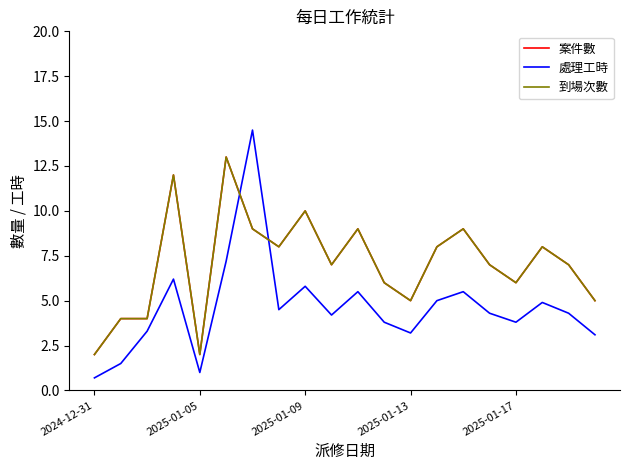

Is this an area chart (filled region under the line)?

No